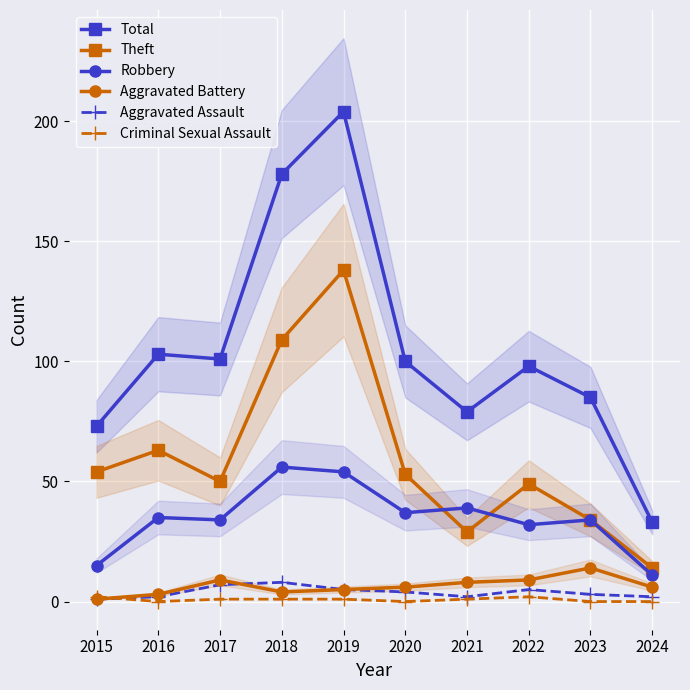

What is the value of the Robbery point at the 7th from the left?

39